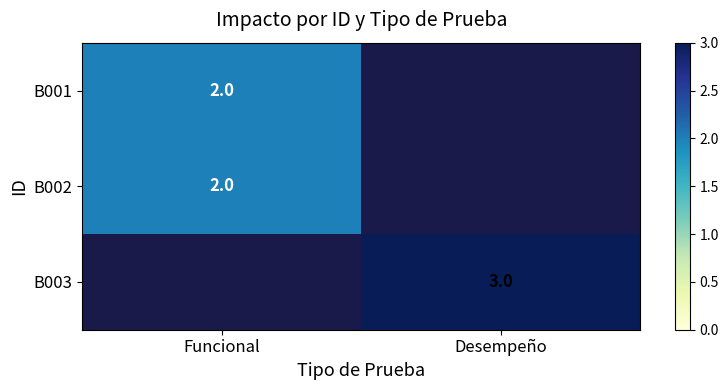

True or false: B001 has a value of 1 at Funcional.

False